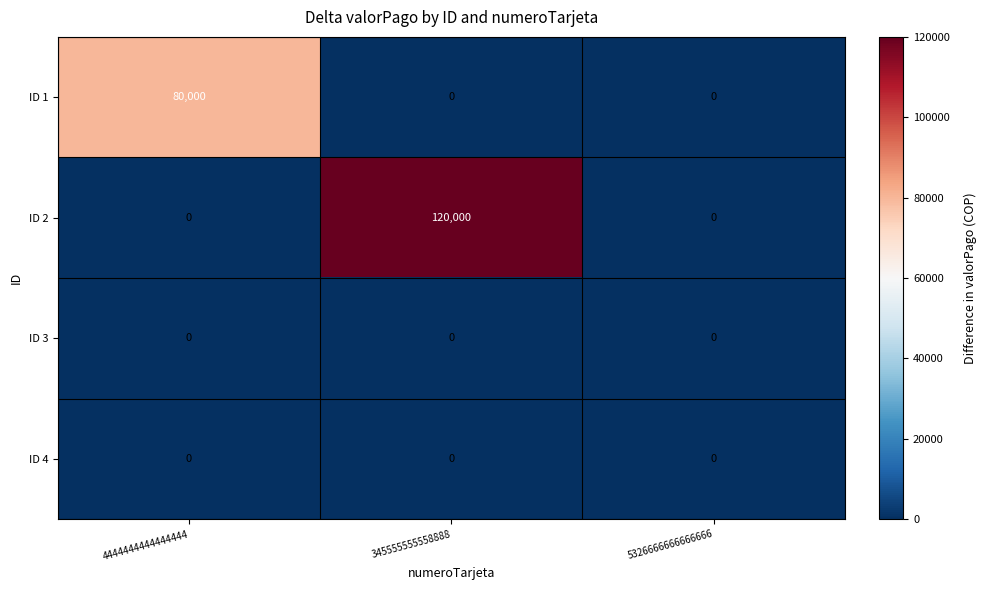

Which series has the widest spread of values?

ID 2